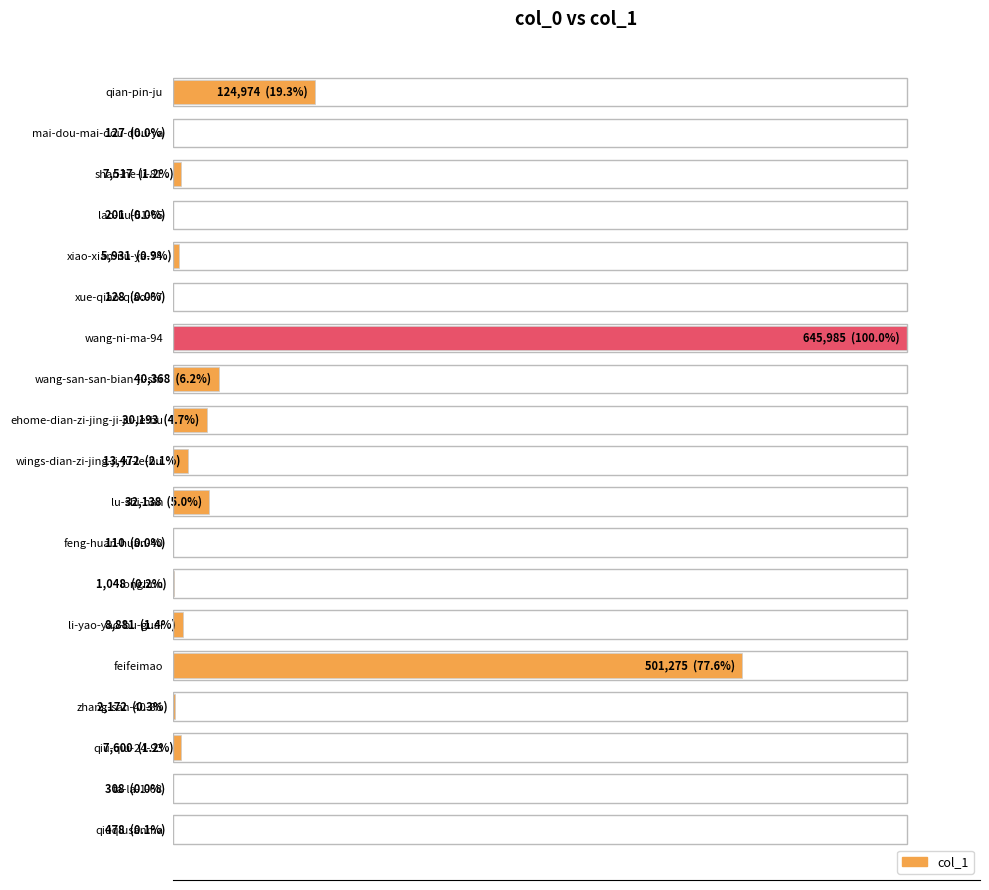

Are the bars horizontal?

Yes